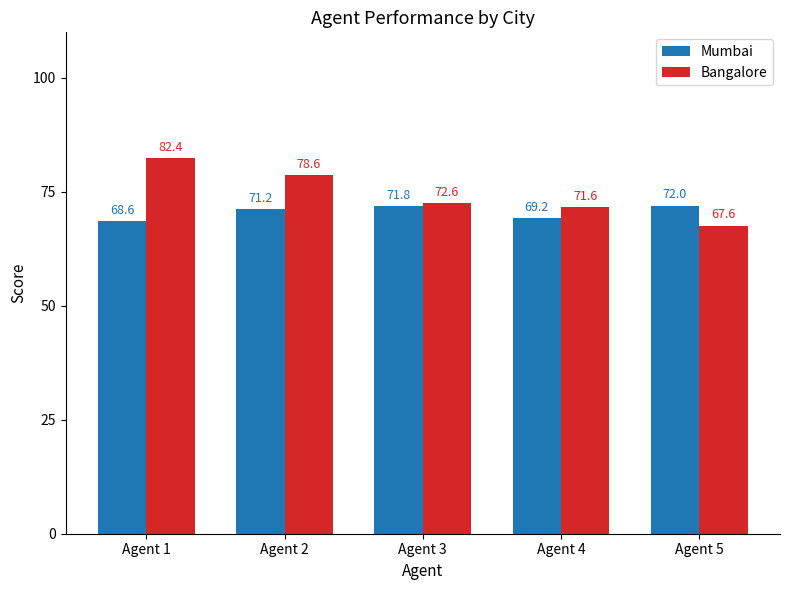

Is it true that Mumbai equals 71.2 at Agent 2?

True